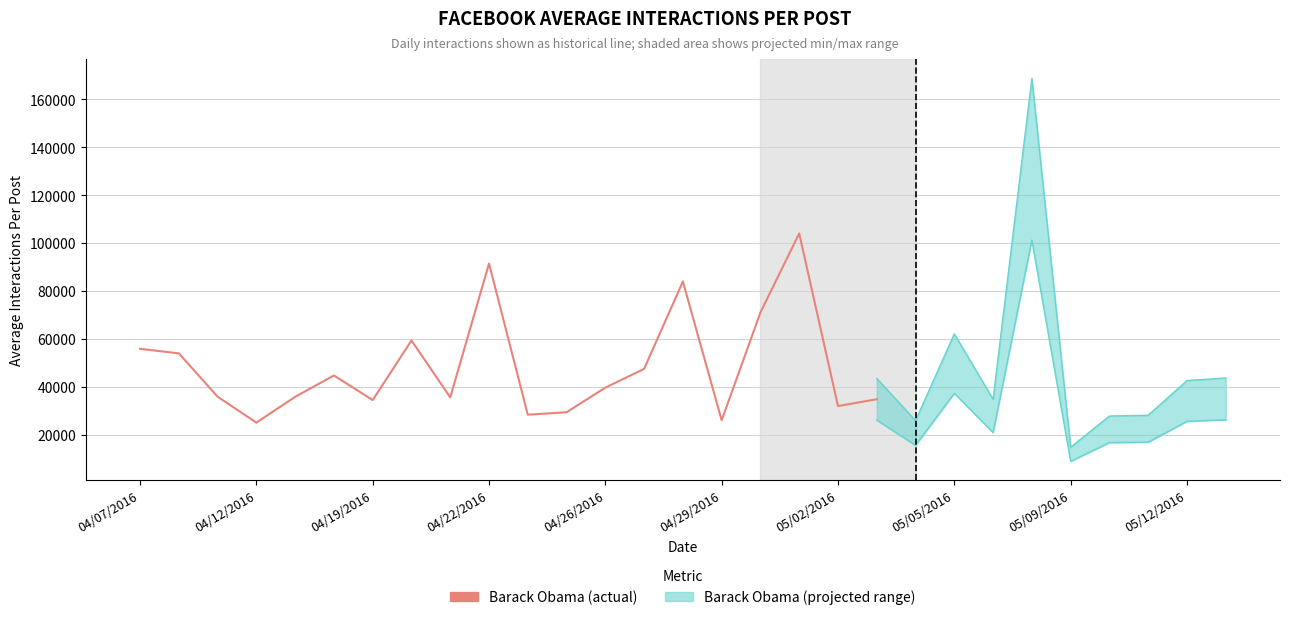

How many values are below 39602?

10